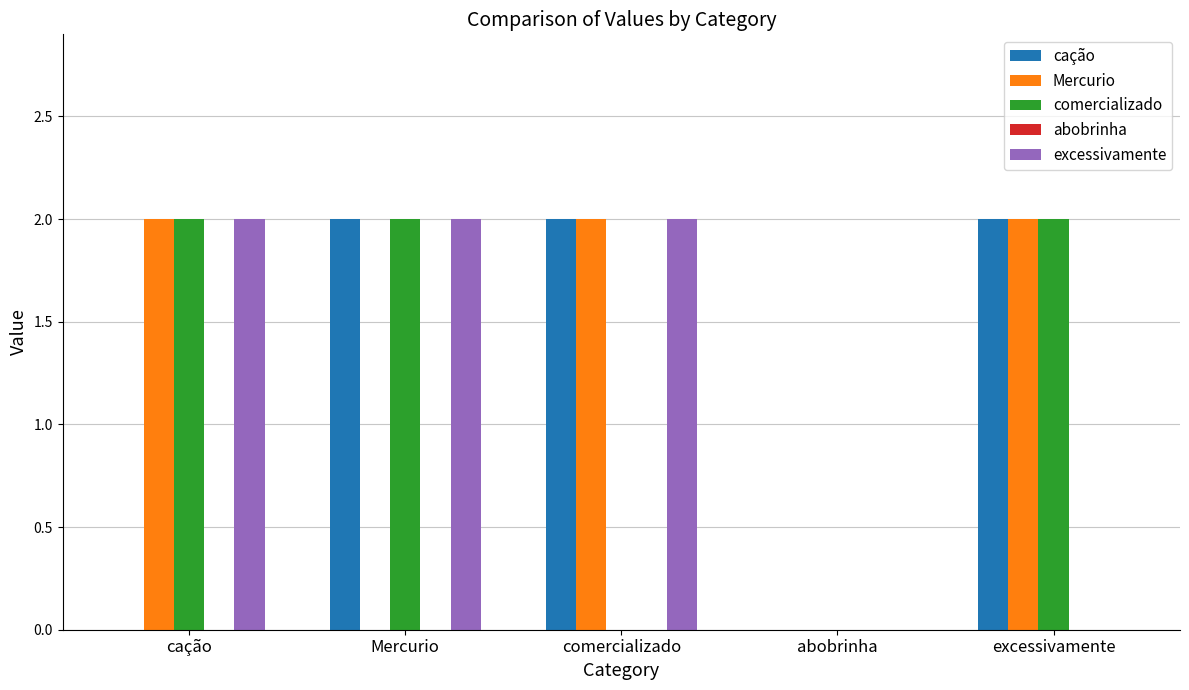

What is the sum of all excessivamente values?

6